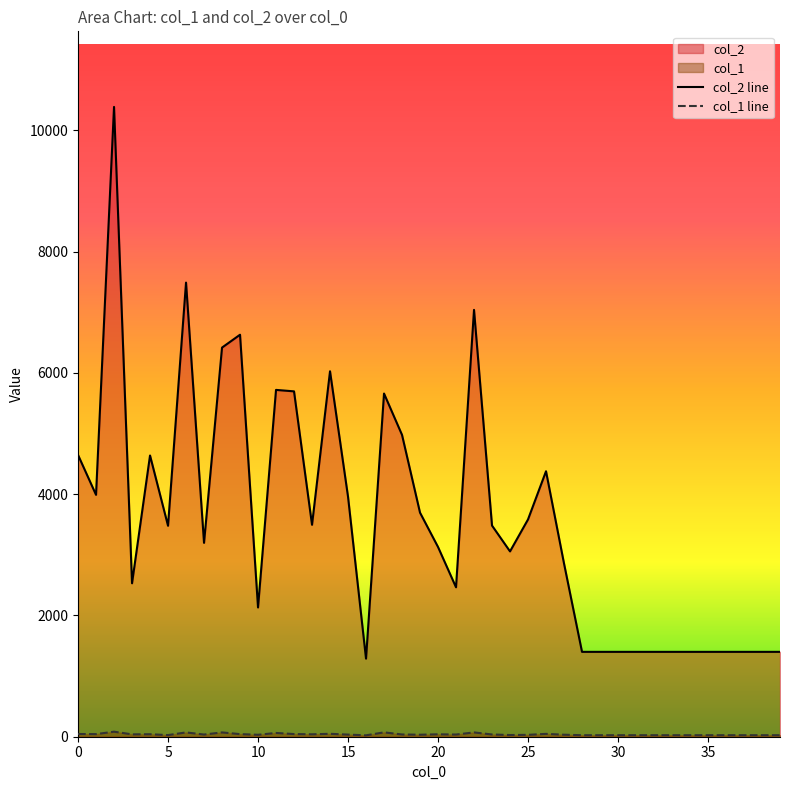

The value of col_2 line at 30 is 1400. True or false?

True